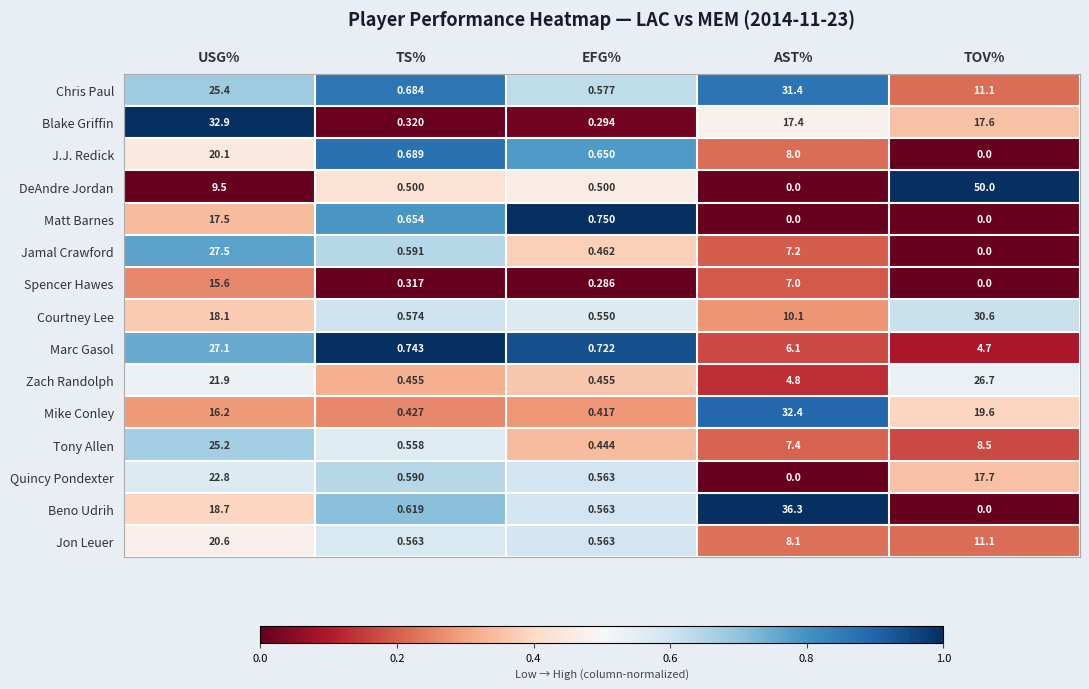

Where is Jon Leuer nearest to the value 10?

TOV%